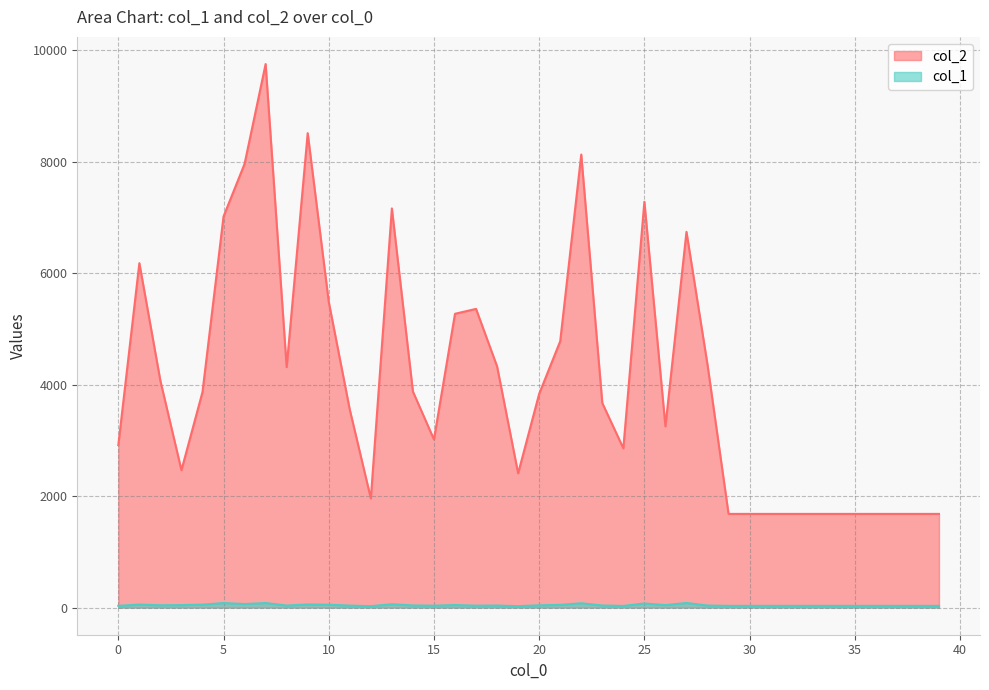

What is the lowest value of the col_1 series?

25